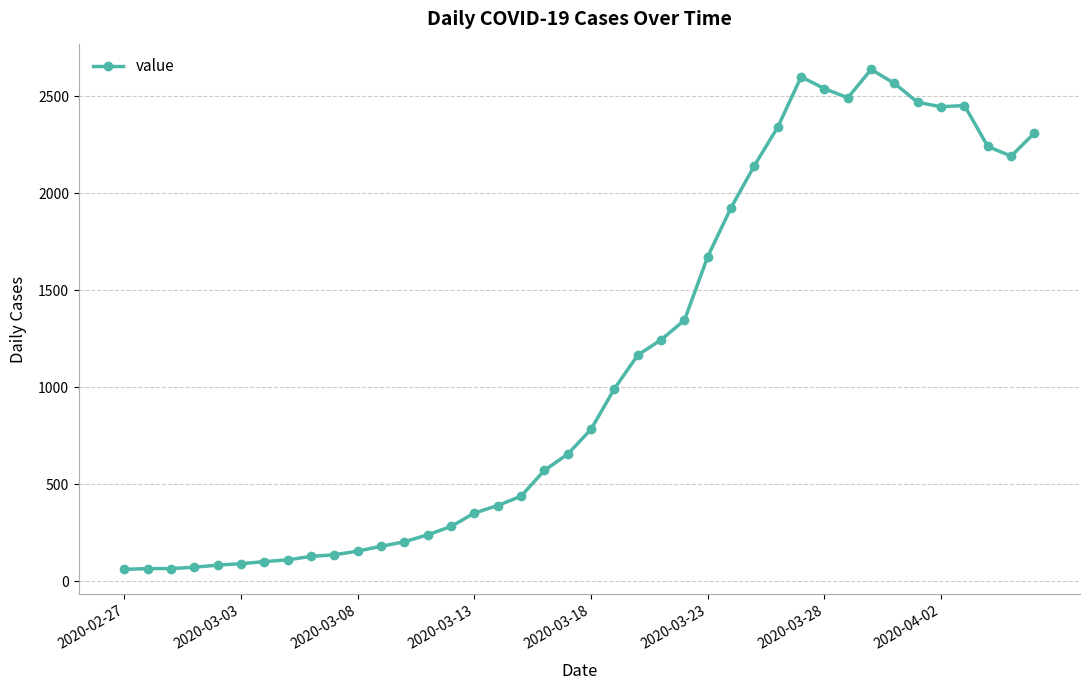

True or false: there are more than 1 points higher than both neighbors.

True